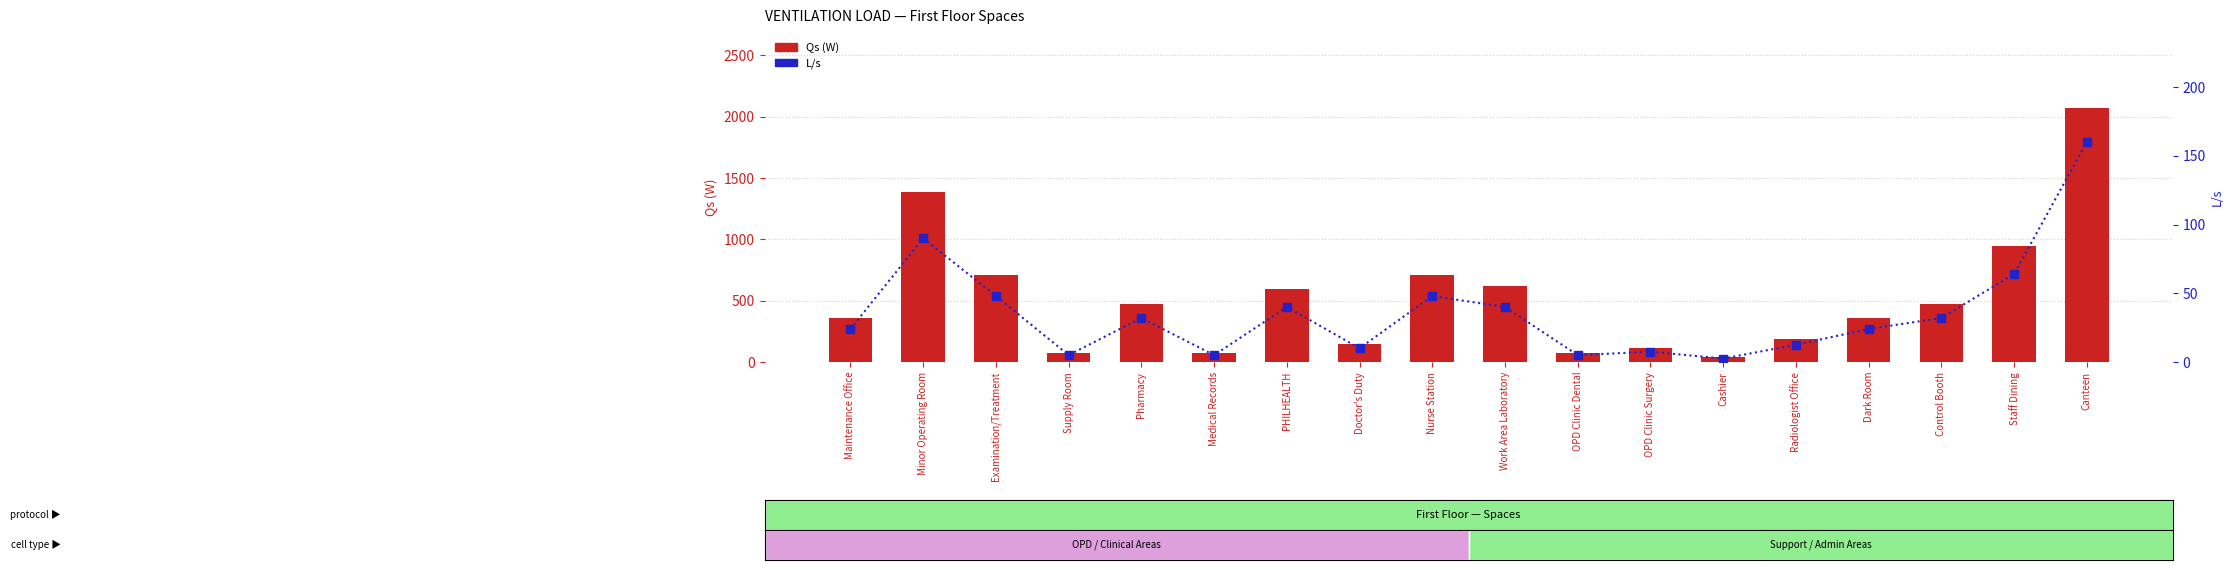

What are all the series names shown in the legend?

Qs (W), L/s